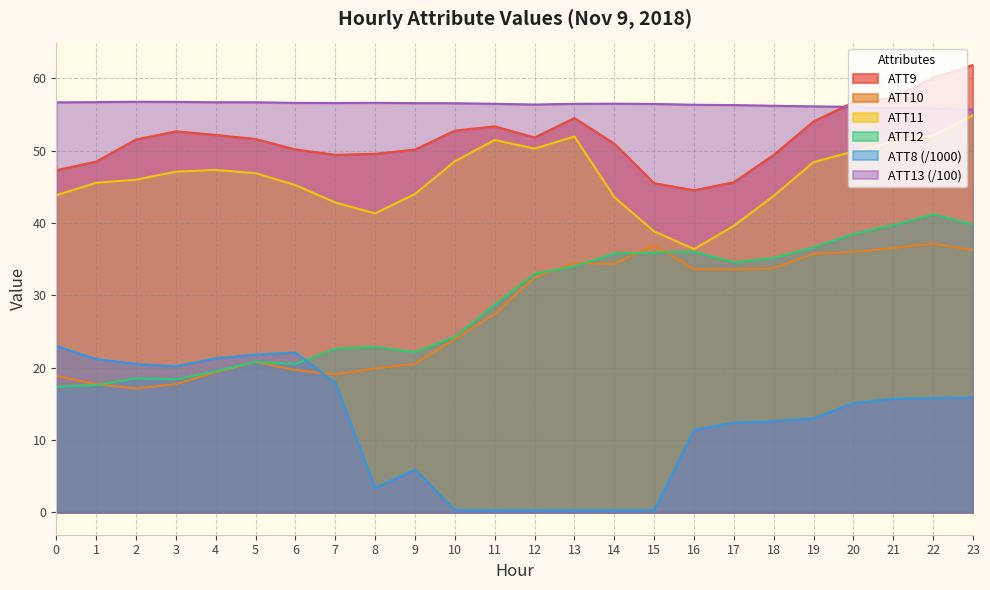

Which series changed the most between 7 and 20?

ATT10